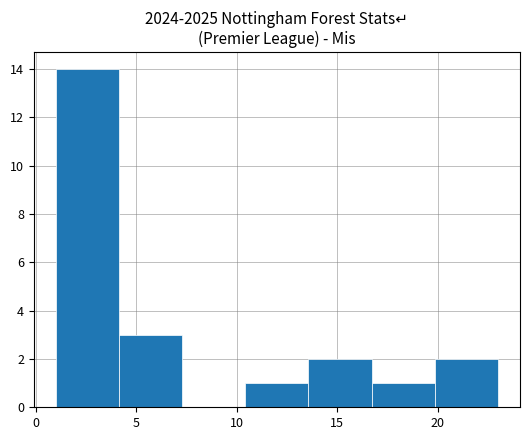

Reading left to right, transcribe this chart: for each bar, give the range it covers on the x-axis and its height. Neither the bar edges nor the heights are printed on the chart, so give them approximately, as read against the axes.

1.0 to 4.0: 14
4.0 to 7.5: 3
7.5 to 10.5: 0
10.5 to 13.5: 1
13.5 to 16.5: 2
16.5 to 20.0: 1
20.0 to 23.0: 2